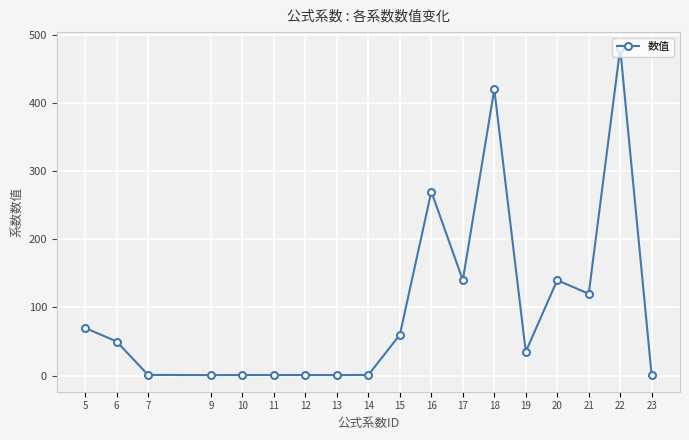

What is the difference between the maximum and minimum values?

479.7